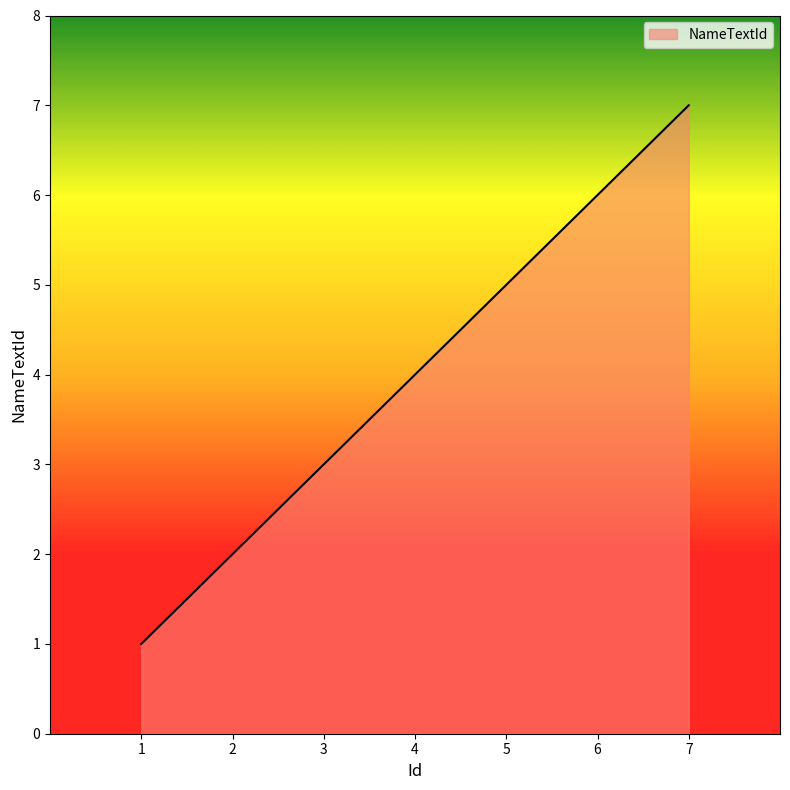

How many lines are shown in the chart?

1